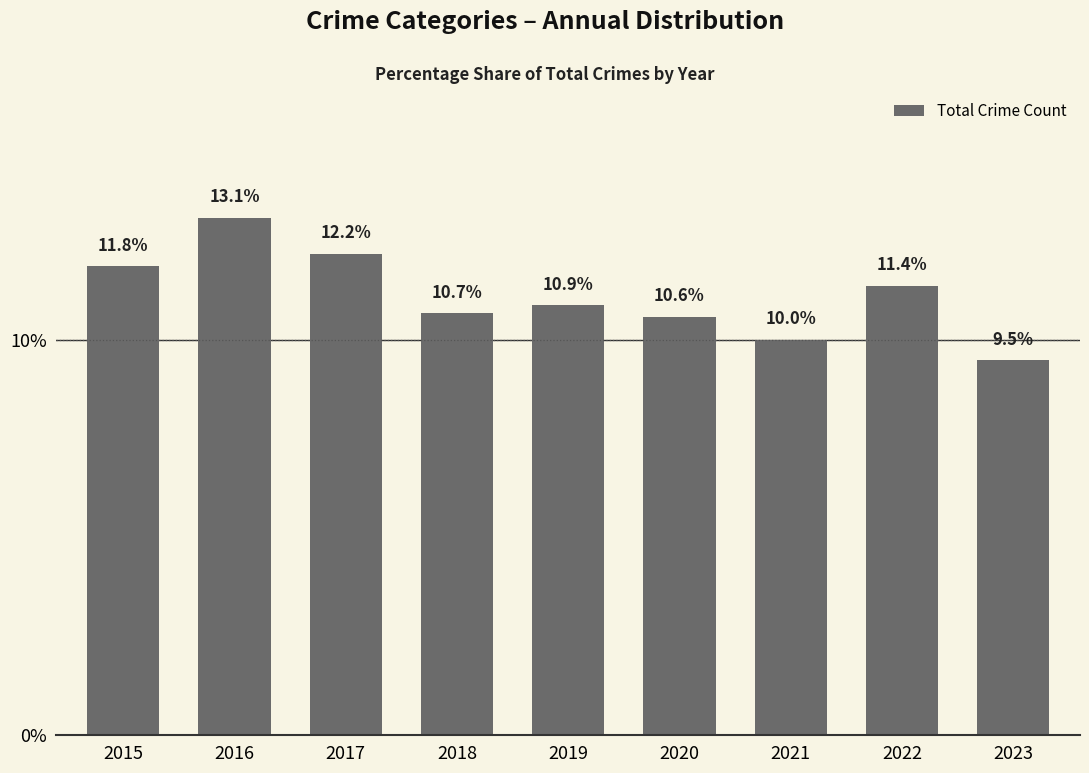

Rank the categories by value from lowest to highest.

2023, 2021, 2020, 2018, 2019, 2022, 2015, 2017, 2016